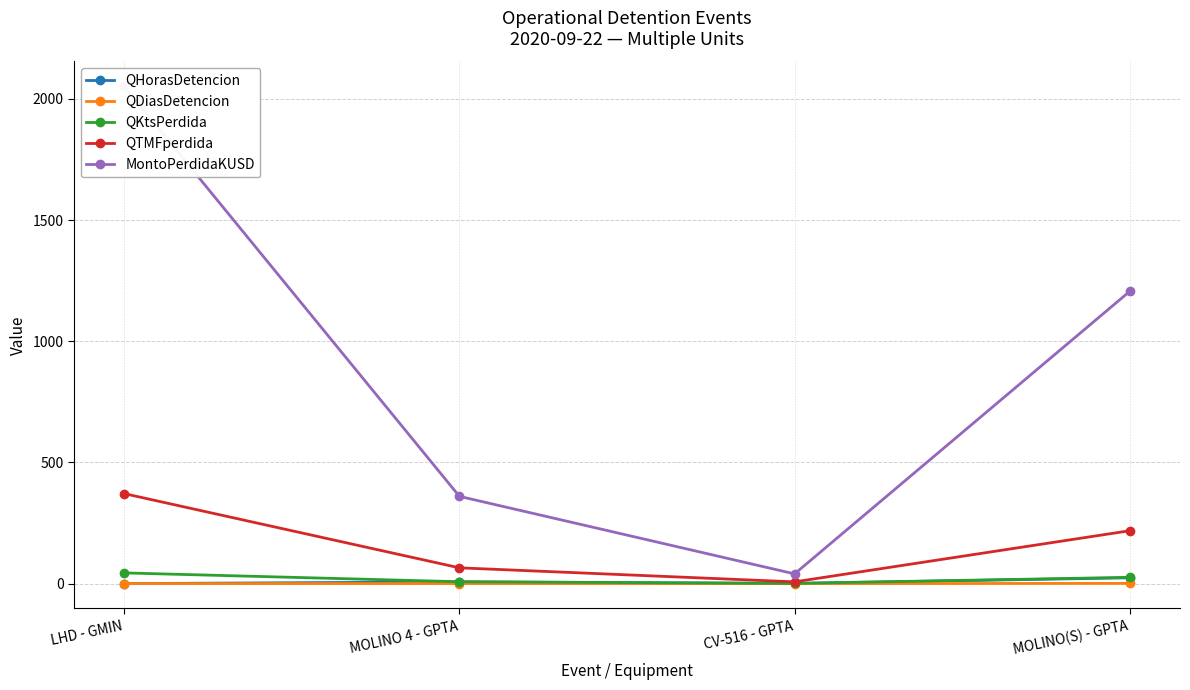

Where is MontoPerdidaKUSD nearest to the value 1045?

MOLINO(S) - GPTA